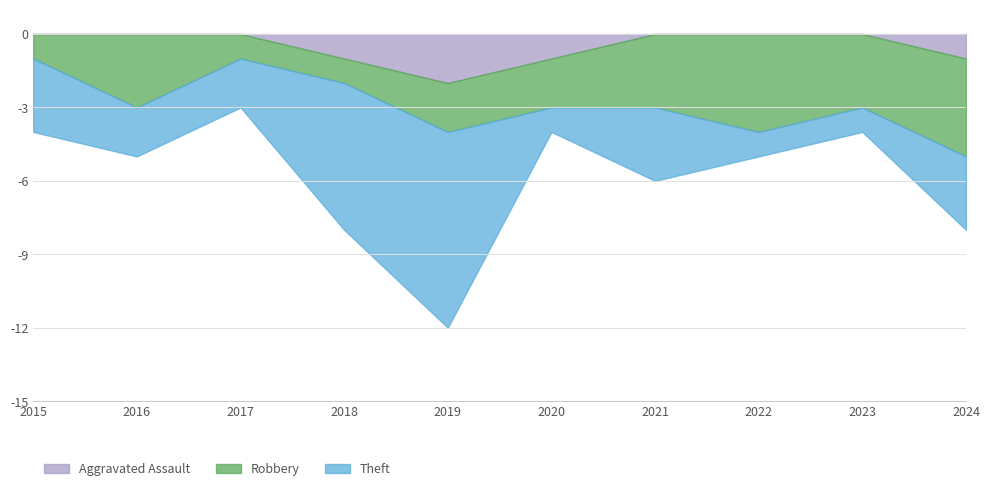

At 2019, list the series in order from largest to smallest.

Theft, Aggravated Assault, Robbery